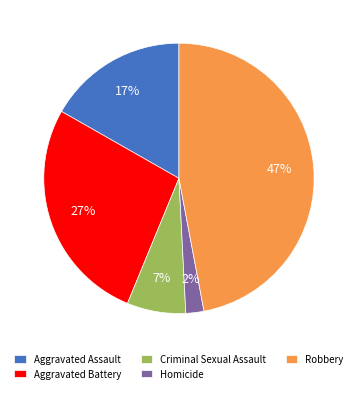

Rank the categories by value from lowest to highest.

Homicide, Criminal Sexual Assault, Aggravated Assault, Aggravated Battery, Robbery